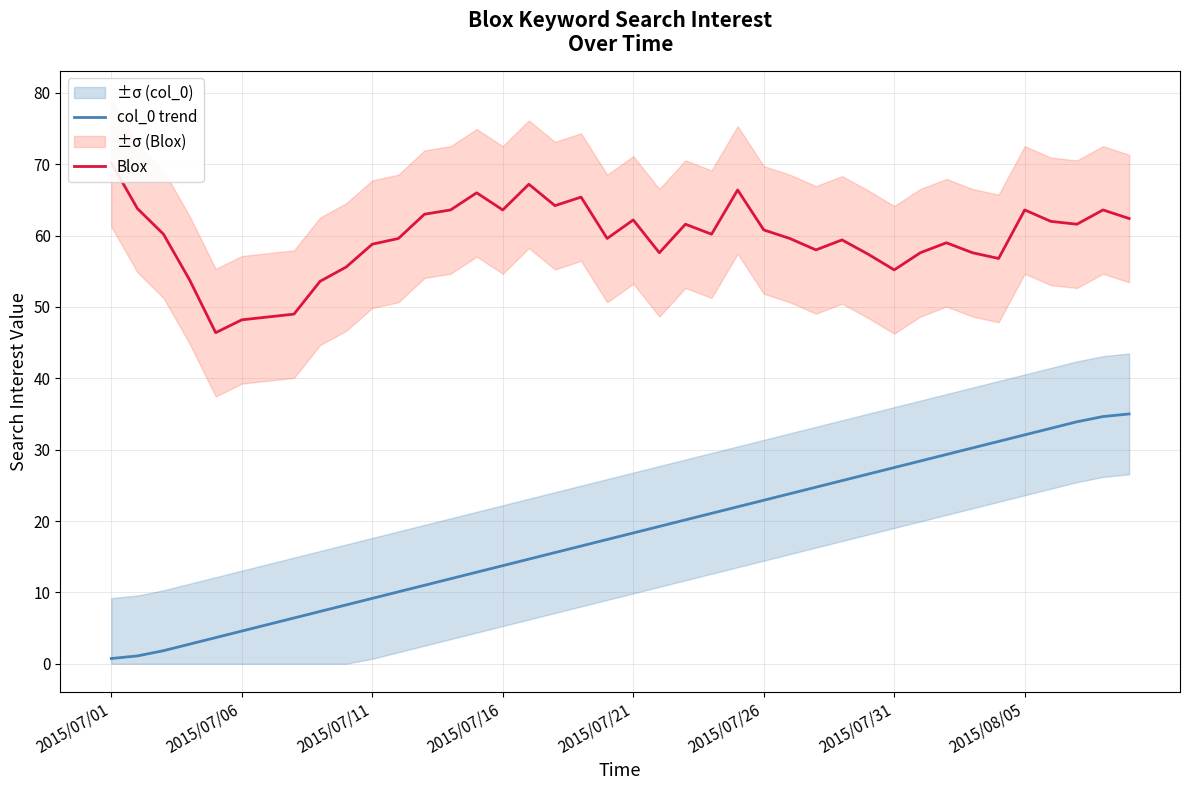

Which series has the largest total across all categories?

Blox